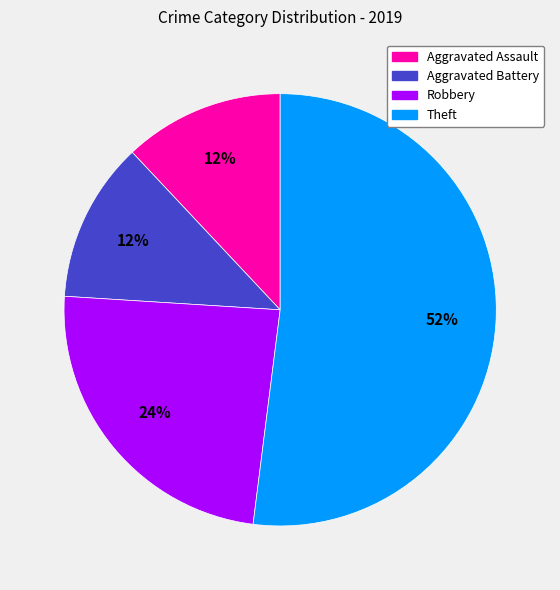

Is there a majority slice in this chart?

Yes